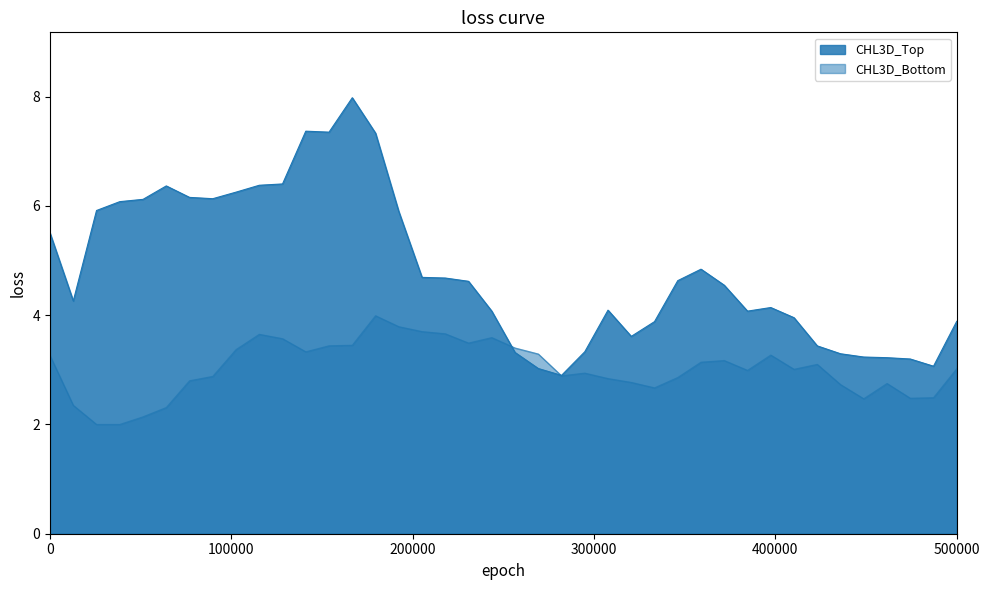

True or false: CHL3D_Top has more than 0 points higher than both neighbors.

True